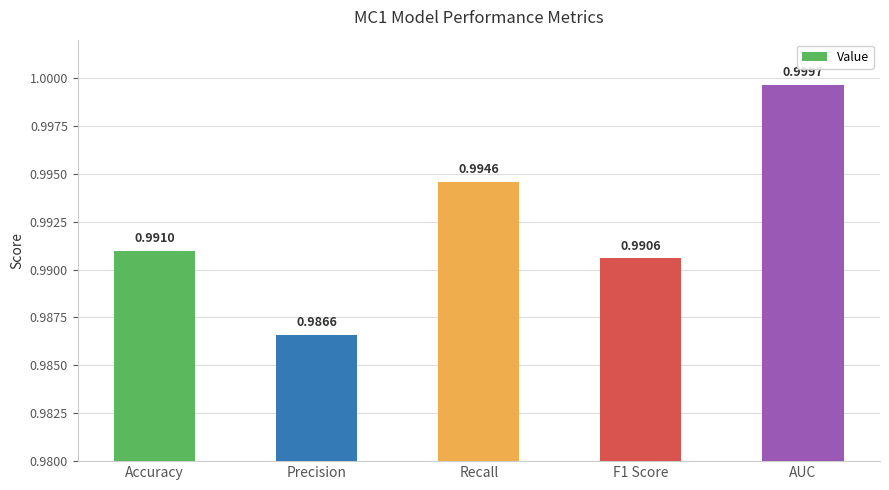

At which category does the chart reach its peak across all series?

AUC